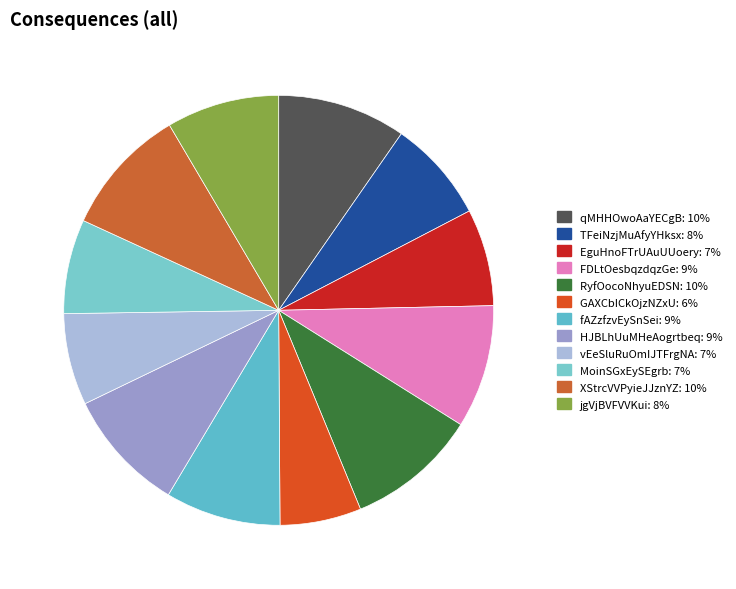

To the nearest percent, what is the difference between the largest and smallest slice percentages?

4%